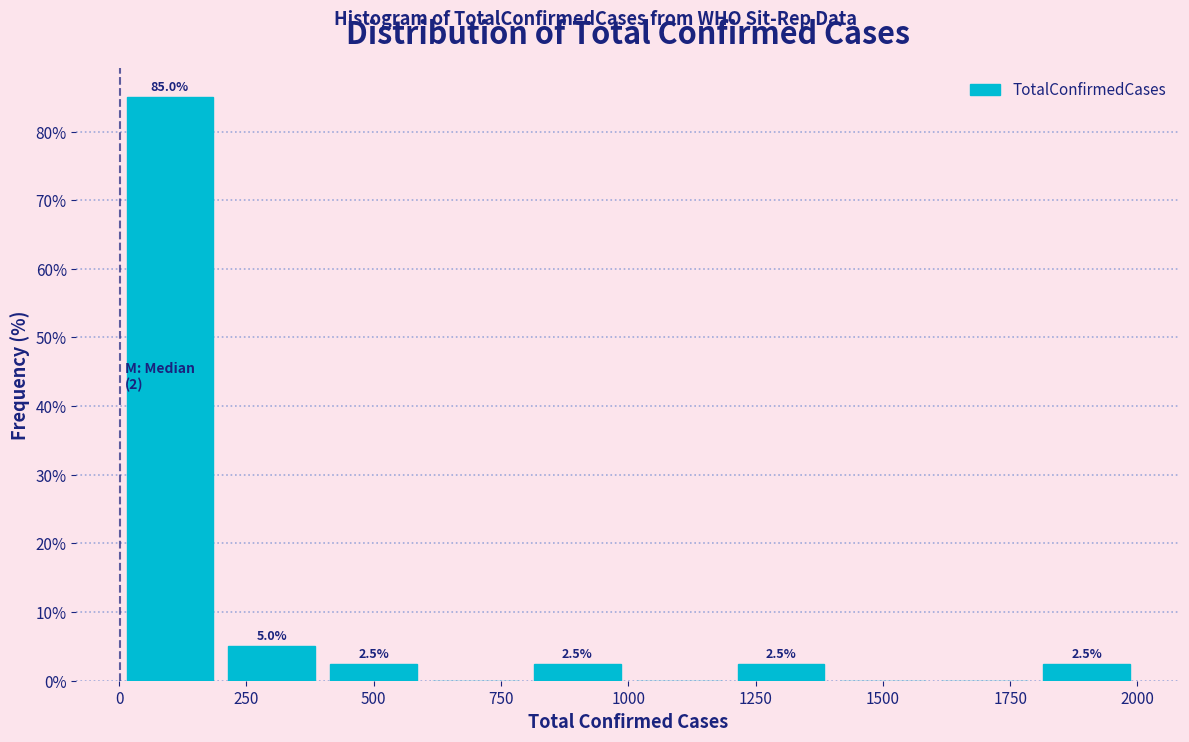

Which range on the x-axis has the tallest bar?

0 to 200